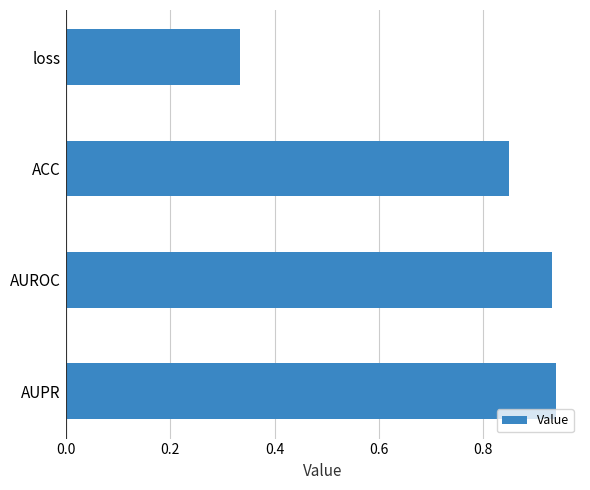

What is the difference between the maximum and second lowest values?

0.1